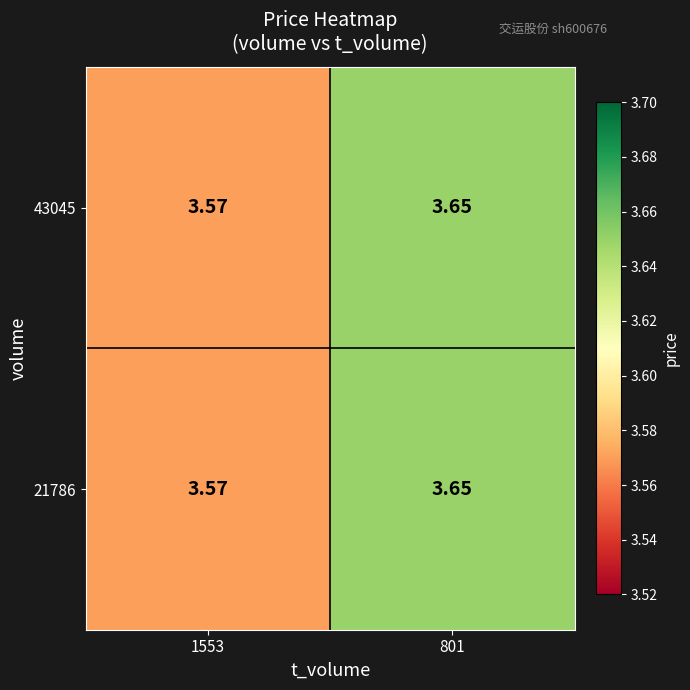

Is the value of 43045 at 1553 greater than the value of 21786 at 801?

No